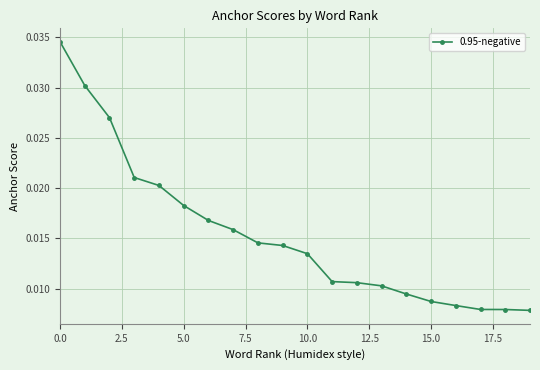

What is the sum of all values?

0.3